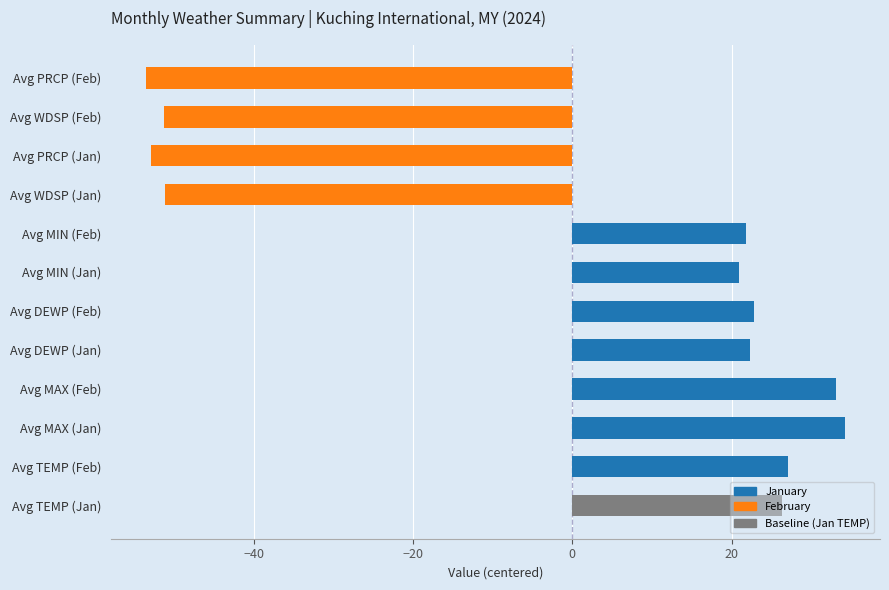

Read the value at Avg MIN (Feb).

21.9